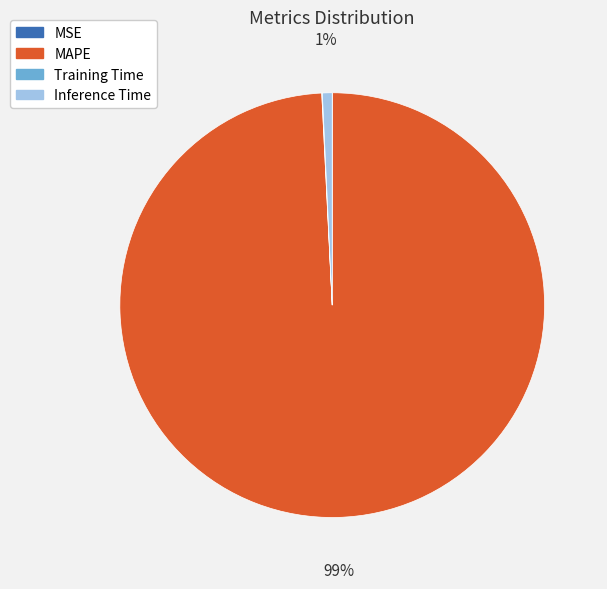

Is MAPE the majority of the pie?

Yes